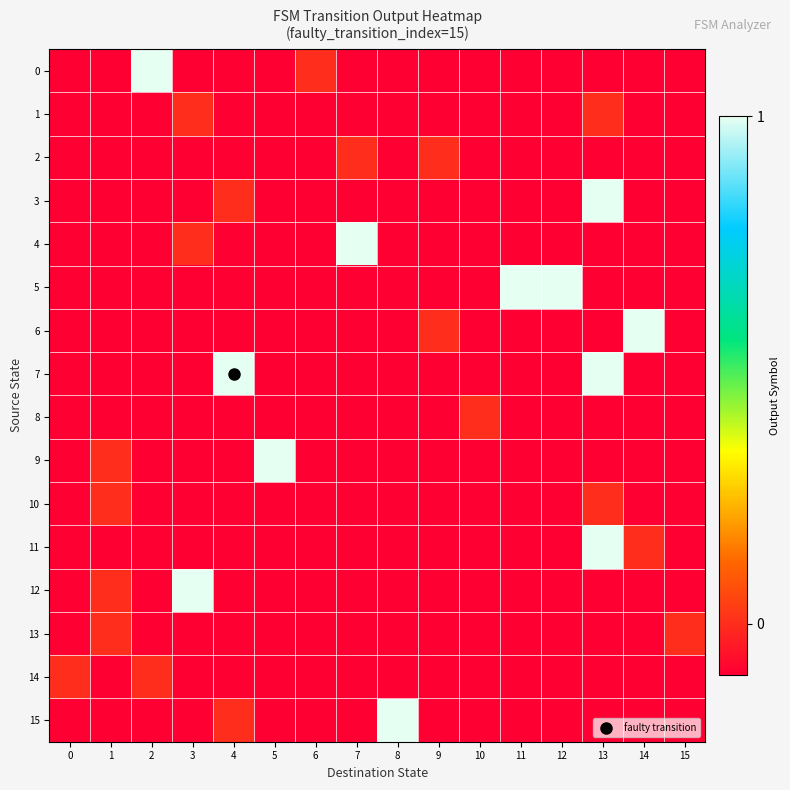

Reading left to right, list all the values displayed in this chart.

0: 0=-0.1	1=-0.1	2=1.0	3=-0.1	4=-0.1	5=-0.1	6=0.0	7=-0.1	8=-0.1	9=-0.1	10=-0.1	11=-0.1	12=-0.1	13=-0.1	14=-0.1	15=-0.1
1: 0=-0.1	1=-0.1	2=-0.1	3=0.0	4=-0.1	5=-0.1	6=-0.1	7=-0.1	8=-0.1	9=-0.1	10=-0.1	11=-0.1	12=-0.1	13=0.0	14=-0.1	15=-0.1
2: 0=-0.1	1=-0.1	2=-0.1	3=-0.1	4=-0.1	5=-0.1	6=-0.1	7=0.0	8=-0.1	9=0.0	10=-0.1	11=-0.1	12=-0.1	13=-0.1	14=-0.1	15=-0.1
3: 0=-0.1	1=-0.1	2=-0.1	3=-0.1	4=0.0	5=-0.1	6=-0.1	7=-0.1	8=-0.1	9=-0.1	10=-0.1	11=-0.1	12=-0.1	13=1.0	14=-0.1	15=-0.1
4: 0=-0.1	1=-0.1	2=-0.1	3=0.0	4=-0.1	5=-0.1	6=-0.1	7=1.0	8=-0.1	9=-0.1	10=-0.1	11=-0.1	12=-0.1	13=-0.1	14=-0.1	15=-0.1
5: 0=-0.1	1=-0.1	2=-0.1	3=-0.1	4=-0.1	5=-0.1	6=-0.1	7=-0.1	8=-0.1	9=-0.1	10=-0.1	11=1.0	12=1.0	13=-0.1	14=-0.1	15=-0.1
6: 0=-0.1	1=-0.1	2=-0.1	3=-0.1	4=-0.1	5=-0.1	6=-0.1	7=-0.1	8=-0.1	9=0.0	10=-0.1	11=-0.1	12=-0.1	13=-0.1	14=1.0	15=-0.1
7: 0=-0.1	1=-0.1	2=-0.1	3=-0.1	4=1.0	5=-0.1	6=-0.1	7=-0.1	8=-0.1	9=-0.1	10=-0.1	11=-0.1	12=-0.1	13=1.0	14=-0.1	15=-0.1
8: 0=-0.1	1=-0.1	2=-0.1	3=-0.1	4=-0.1	5=-0.1	6=-0.1	7=-0.1	8=-0.1	9=-0.1	10=0.0	11=-0.1	12=-0.1	13=-0.1	14=-0.1	15=-0.1
9: 0=-0.1	1=0.0	2=-0.1	3=-0.1	4=-0.1	5=1.0	6=-0.1	7=-0.1	8=-0.1	9=-0.1	10=-0.1	11=-0.1	12=-0.1	13=-0.1	14=-0.1	15=-0.1
10: 0=-0.1	1=0.0	2=-0.1	3=-0.1	4=-0.1	5=-0.1	6=-0.1	7=-0.1	8=-0.1	9=-0.1	10=-0.1	11=-0.1	12=-0.1	13=0.0	14=-0.1	15=-0.1
11: 0=-0.1	1=-0.1	2=-0.1	3=-0.1	4=-0.1	5=-0.1	6=-0.1	7=-0.1	8=-0.1	9=-0.1	10=-0.1	11=-0.1	12=-0.1	13=1.0	14=0.0	15=-0.1
12: 0=-0.1	1=0.0	2=-0.1	3=1.0	4=-0.1	5=-0.1	6=-0.1	7=-0.1	8=-0.1	9=-0.1	10=-0.1	11=-0.1	12=-0.1	13=-0.1	14=-0.1	15=-0.1
13: 0=-0.1	1=0.0	2=-0.1	3=-0.1	4=-0.1	5=-0.1	6=-0.1	7=-0.1	8=-0.1	9=-0.1	10=-0.1	11=-0.1	12=-0.1	13=-0.1	14=-0.1	15=0.0
14: 0=0.0	1=-0.1	2=0.0	3=-0.1	4=-0.1	5=-0.1	6=-0.1	7=-0.1	8=-0.1	9=-0.1	10=-0.1	11=-0.1	12=-0.1	13=-0.1	14=-0.1	15=-0.1
15: 0=-0.1	1=-0.1	2=-0.1	3=-0.1	4=0.0	5=-0.1	6=-0.1	7=-0.1	8=1.0	9=-0.1	10=-0.1	11=-0.1	12=-0.1	13=-0.1	14=-0.1	15=-0.1